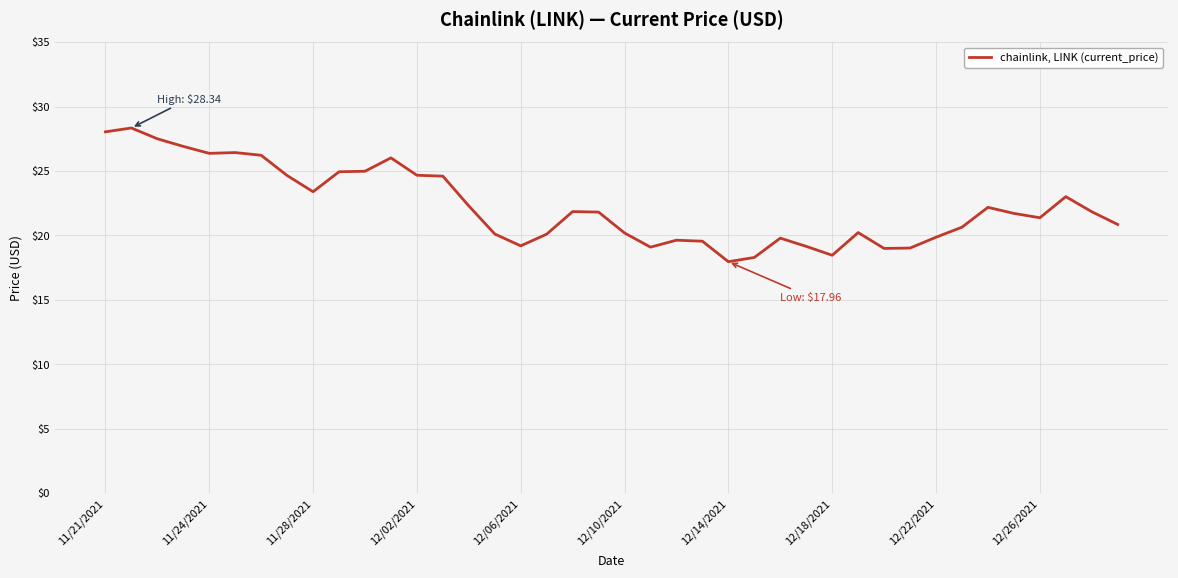

How many lines are shown in the chart?

1